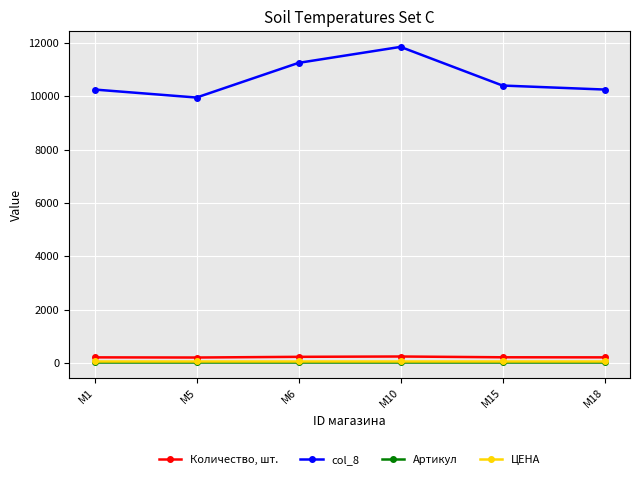

How many lines are shown in the chart?

4